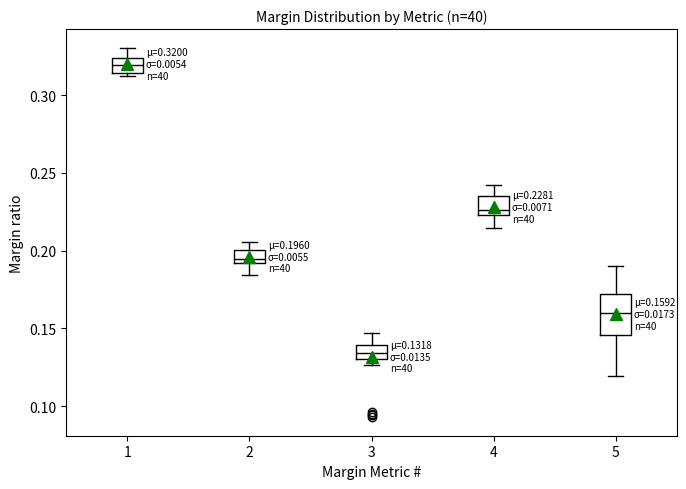

Comparing the boxes themselves (not the whiskers), which one is the tallest?

5